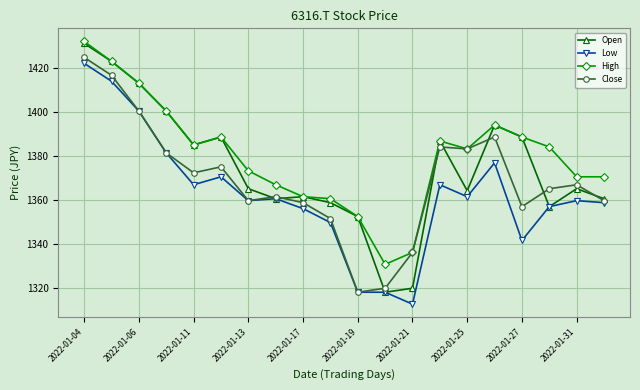

Which series has the largest range (max minus min)?

Open